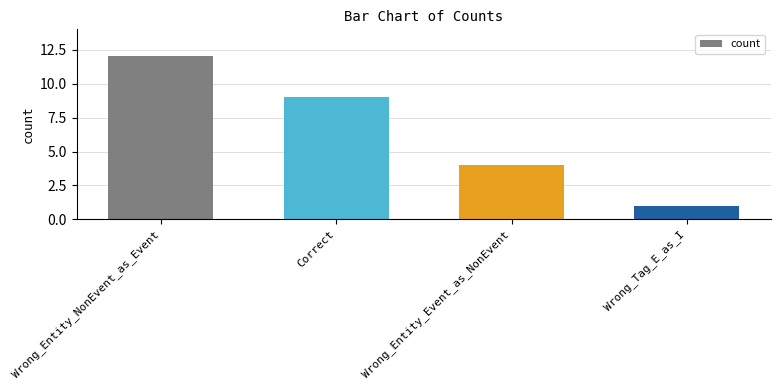

How many data points are less than 9?

2